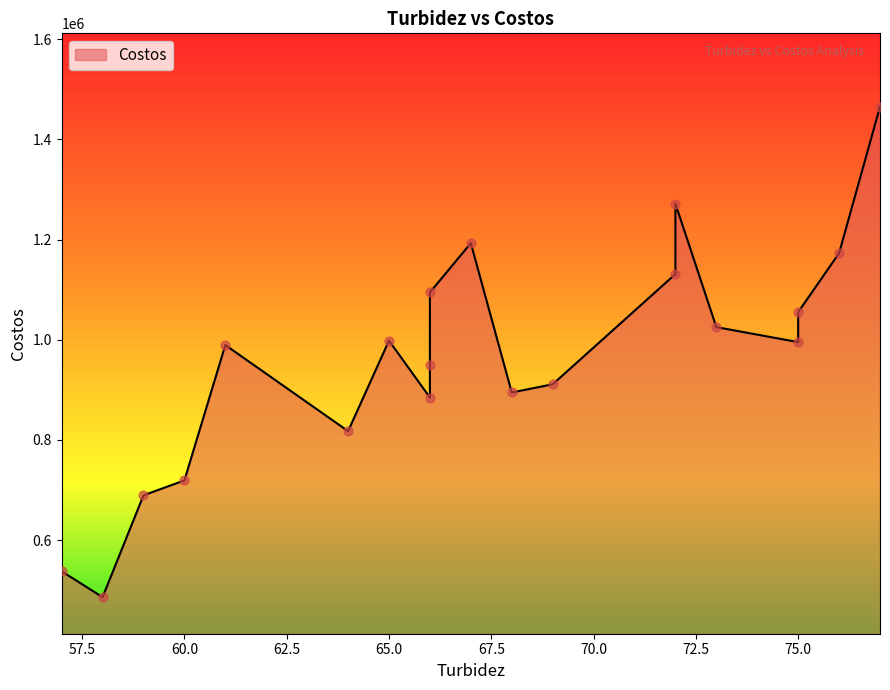

Between 58 and 73, which is larger?

73